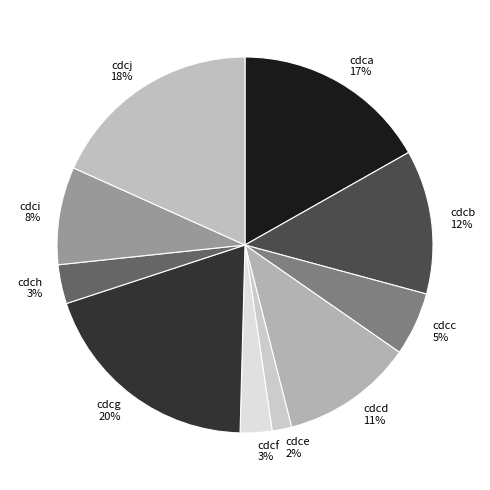

To the nearest percent, what is the combined percentage of cdce and cdcb?

14%